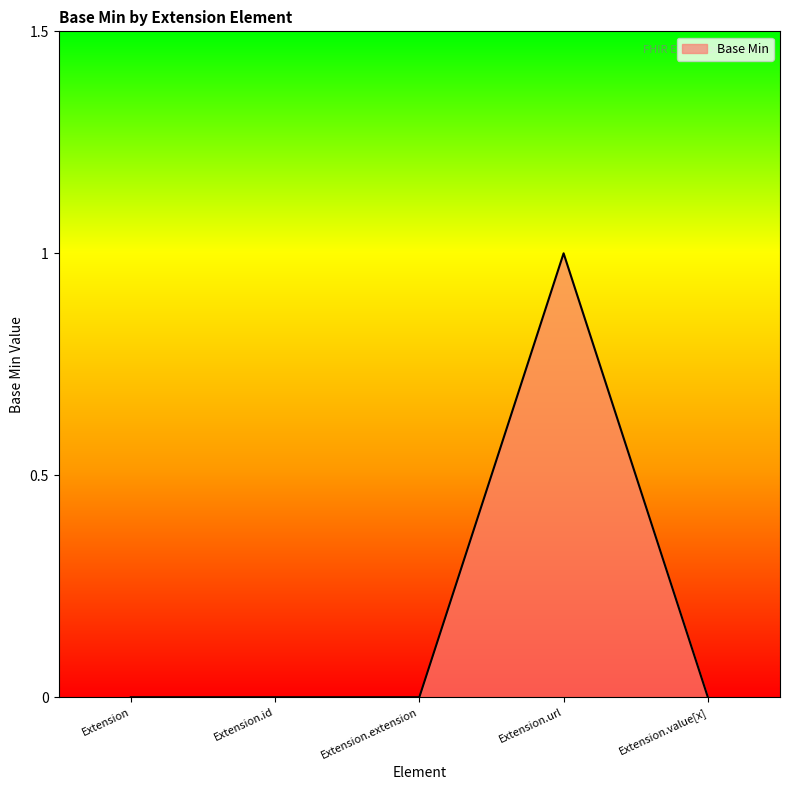

True or false: the data has more than 2 interior local peaks.

False